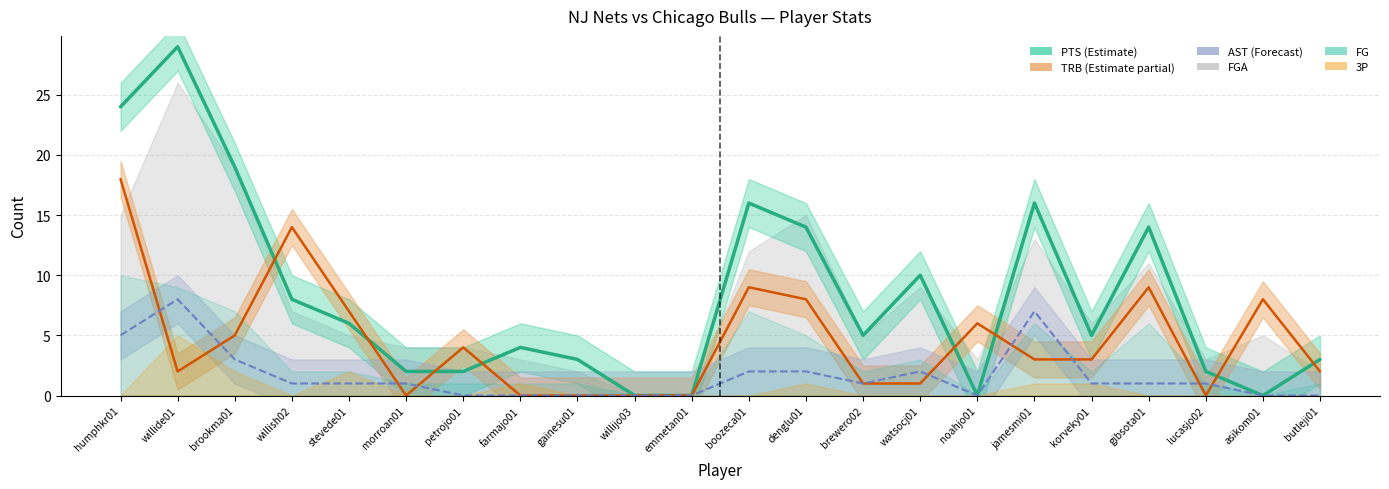

How many lines are shown in the chart?

3